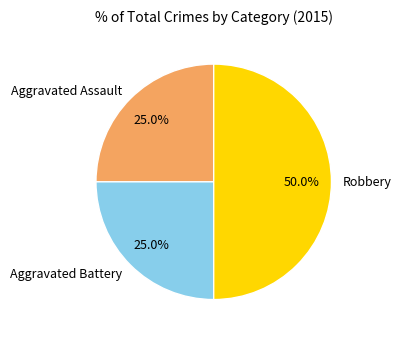

Does Aggravated Assault account for over 50% of the chart?

No